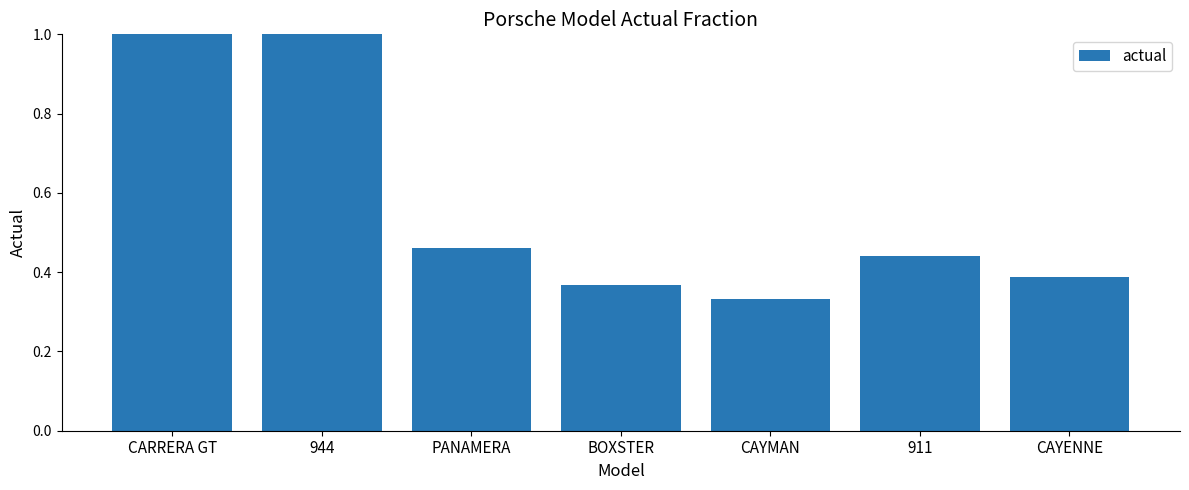

What is the difference between the values at CAYENNE and CARRERA GT?

0.6